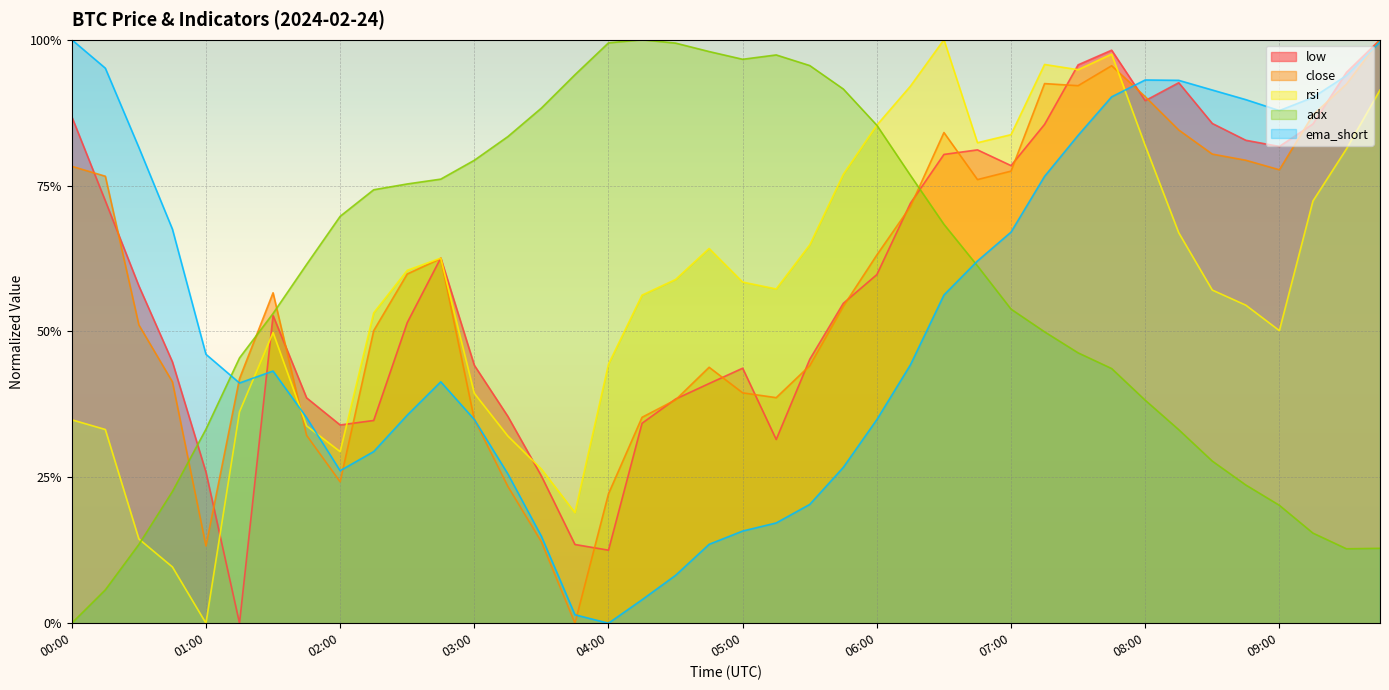

At how many categories does at least one series exceed 0?

40